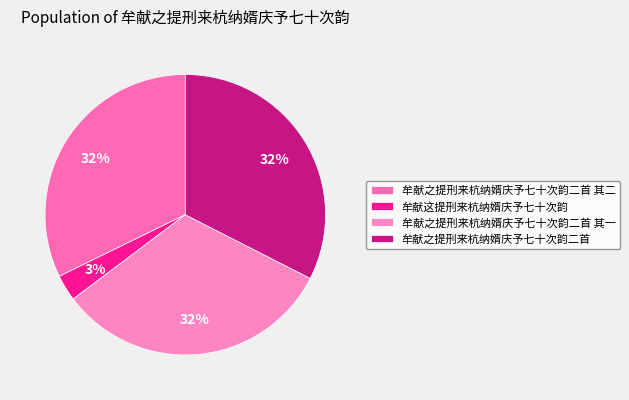

What percentage do 牟献之提刑来杭纳婿庆予七十次韵二首 其一 and 牟献之提刑来杭纳婿庆予七十次韵二首 其二 together represent?

64.5%